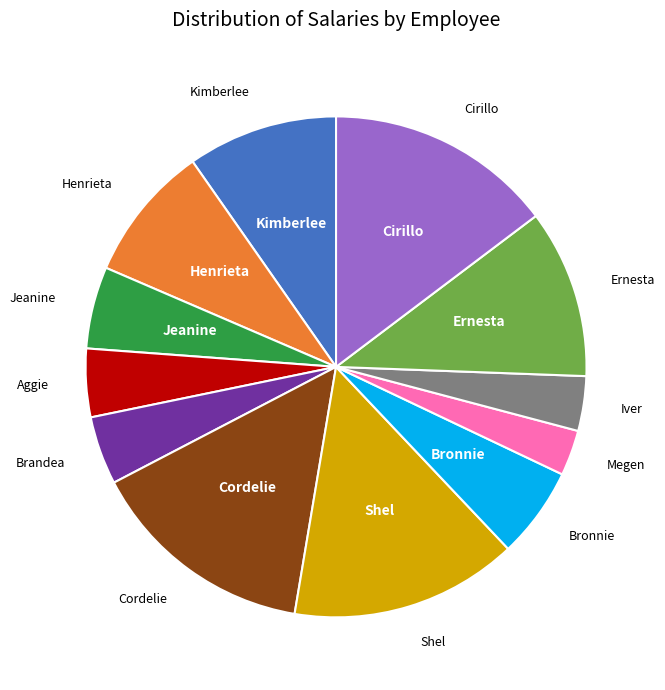

Combined, do Megen and Shel account for over 50%?

No